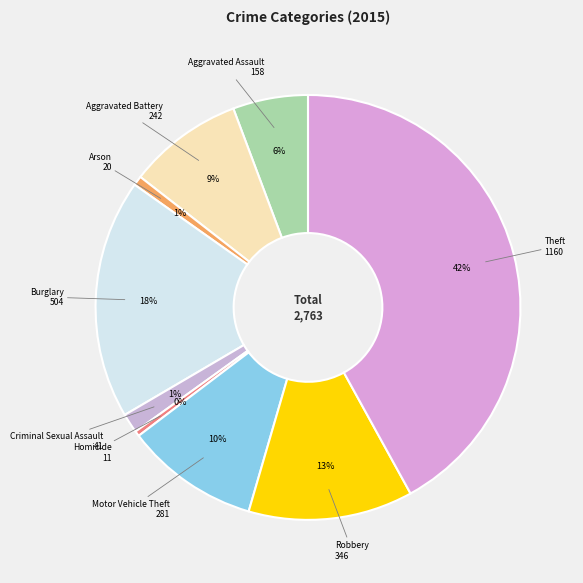

Approximately how many times larger is the value at Criminal Sexual Assault compared to Robbery?

0.1